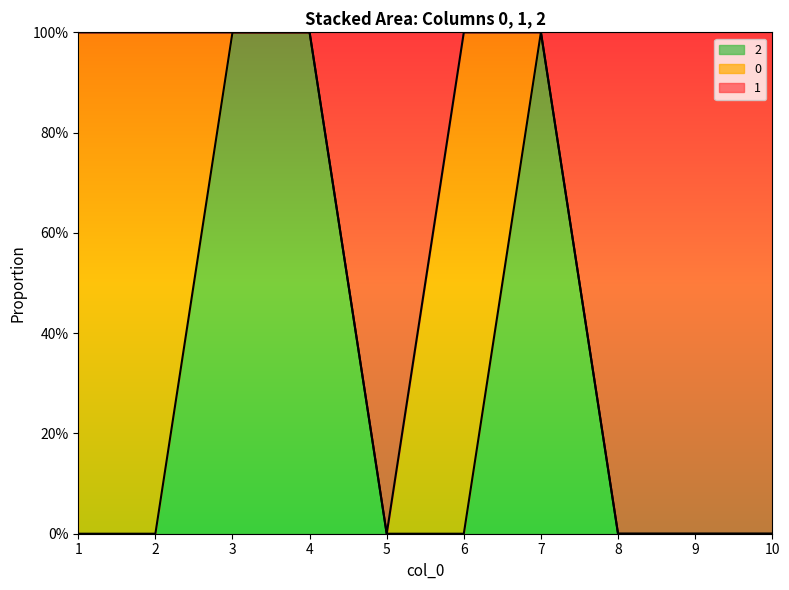

What is the difference between the 2 values at 3 and 6?

1